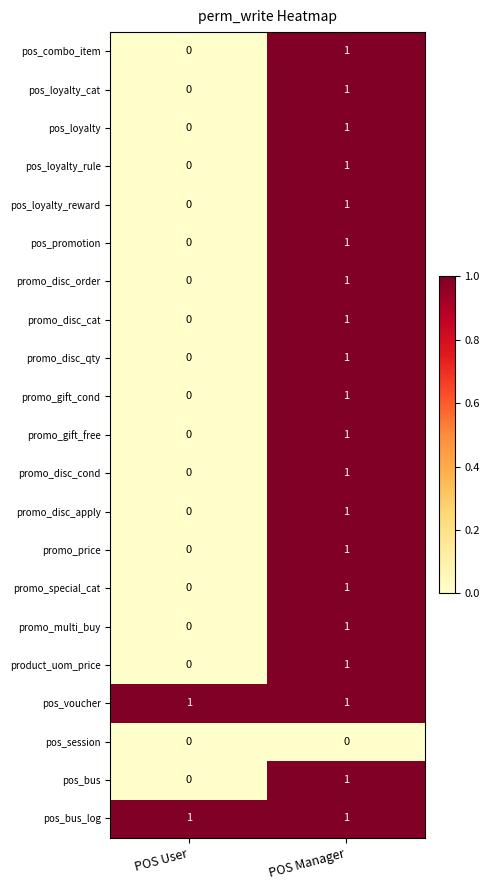

At which category is the sum across all series the highest?

POS Manager